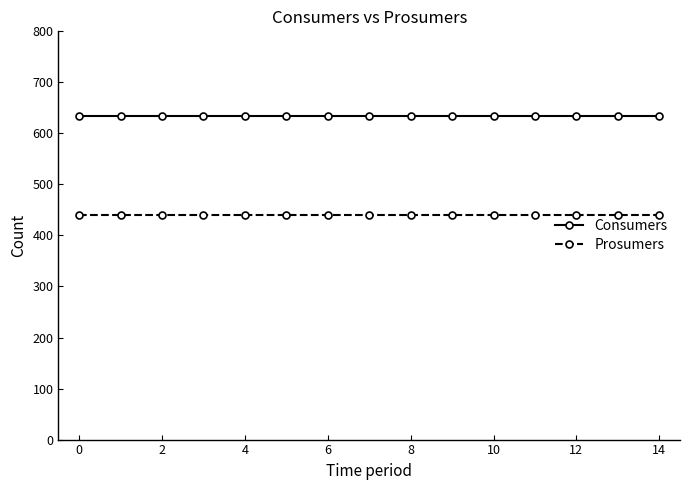

Does the chart display data point markers on the line(s)?

Yes